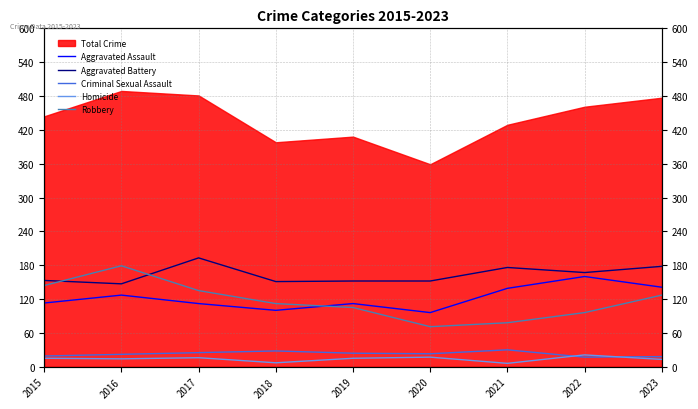

Where does the Criminal Sexual Assault series first go above 23?

2017